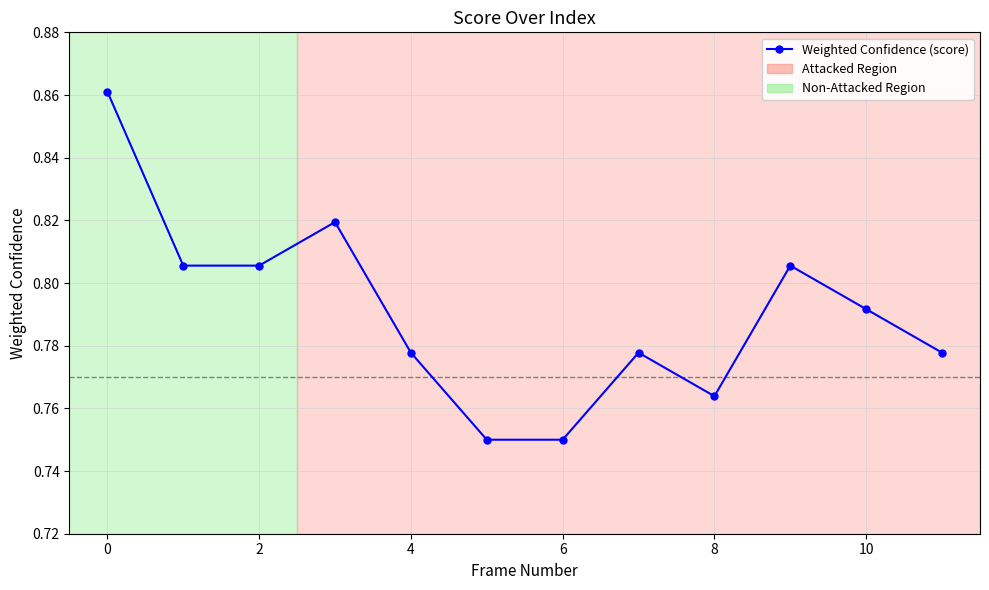

What is the label of the 1st point from the right?

11